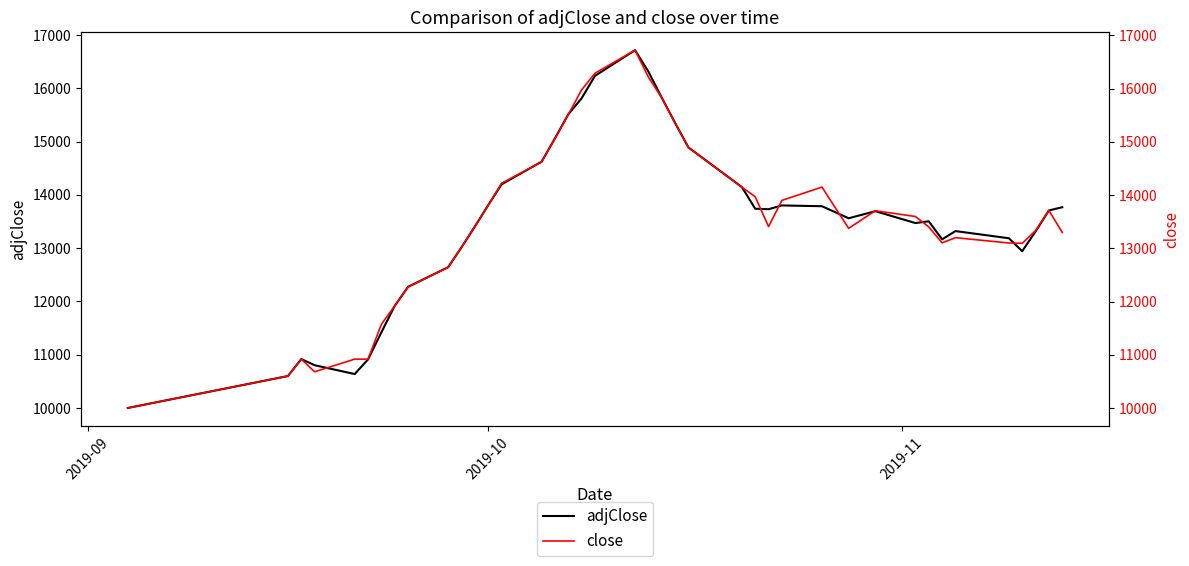

List the series in order of their peak value, highest first.

close, adjClose